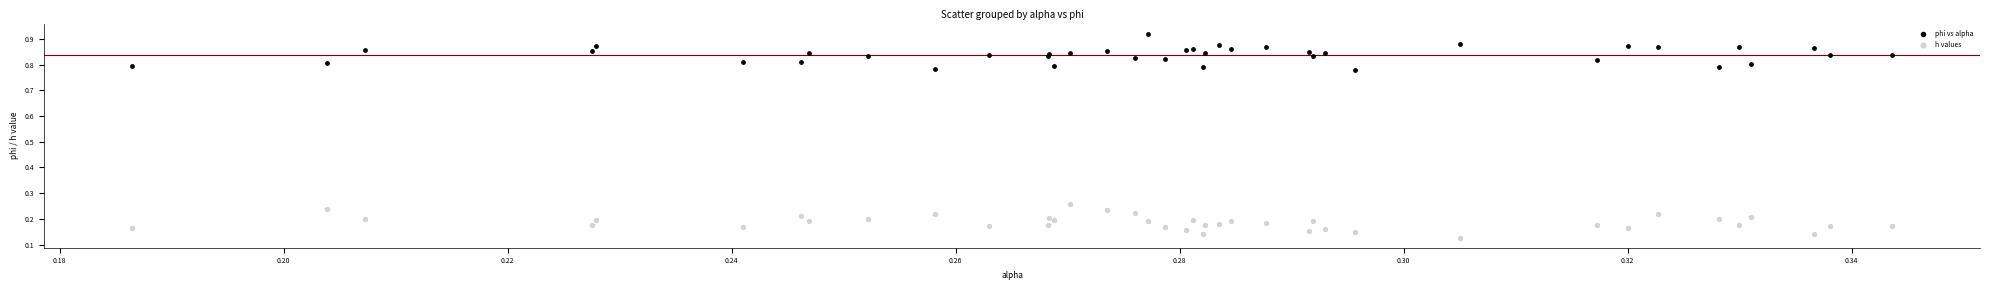

Which series contains the lowest Y value?

h values